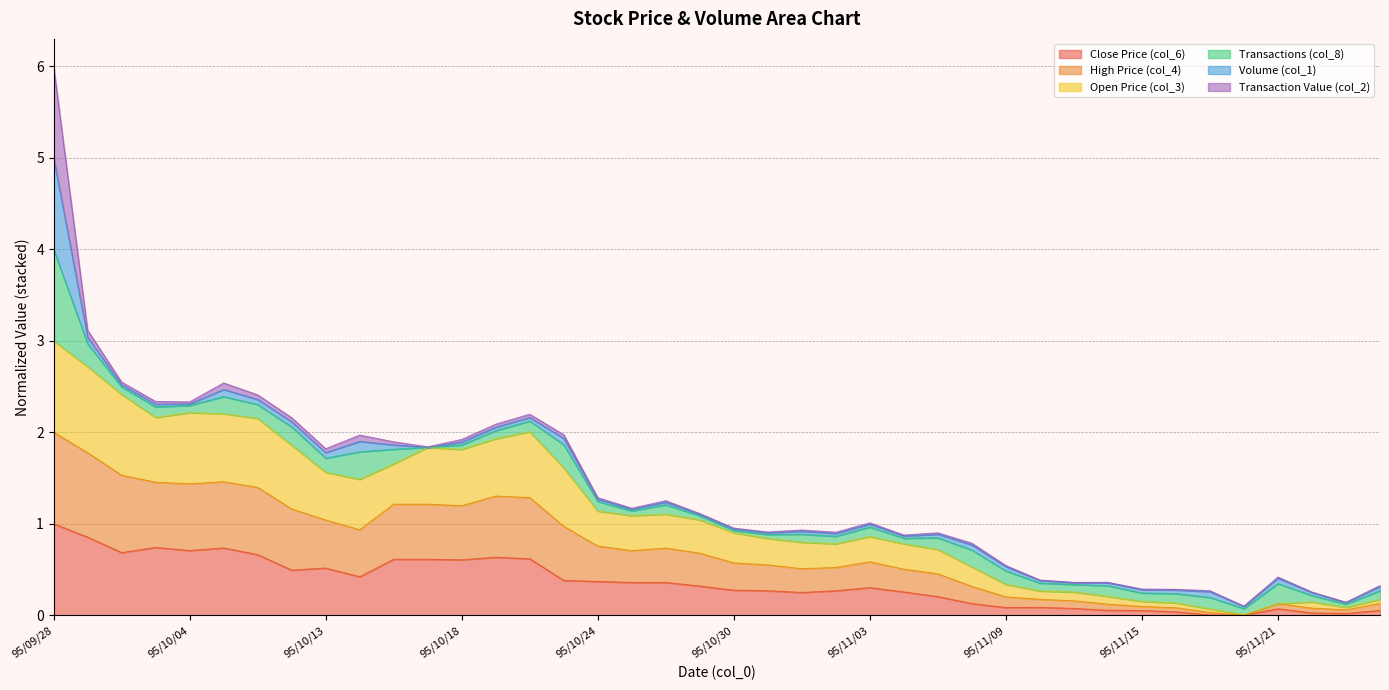

What is the difference between the maximum and minimum values in the col_6 series?

1.0